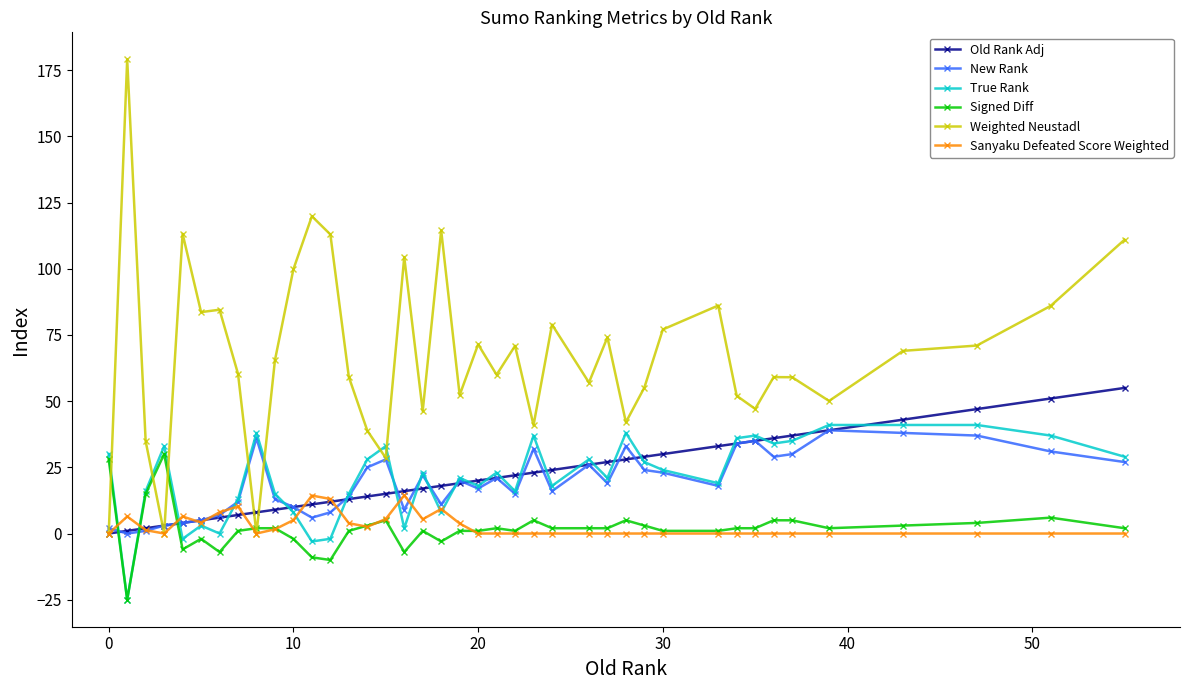

Count the number of categories in the chart.

40